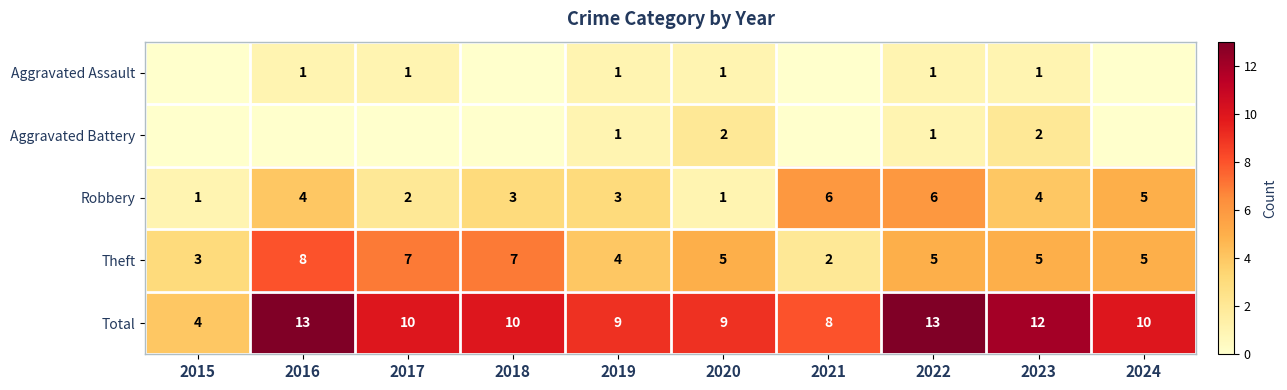

Is the value of Theft at 2022 greater than the value of Total at 2024?

No